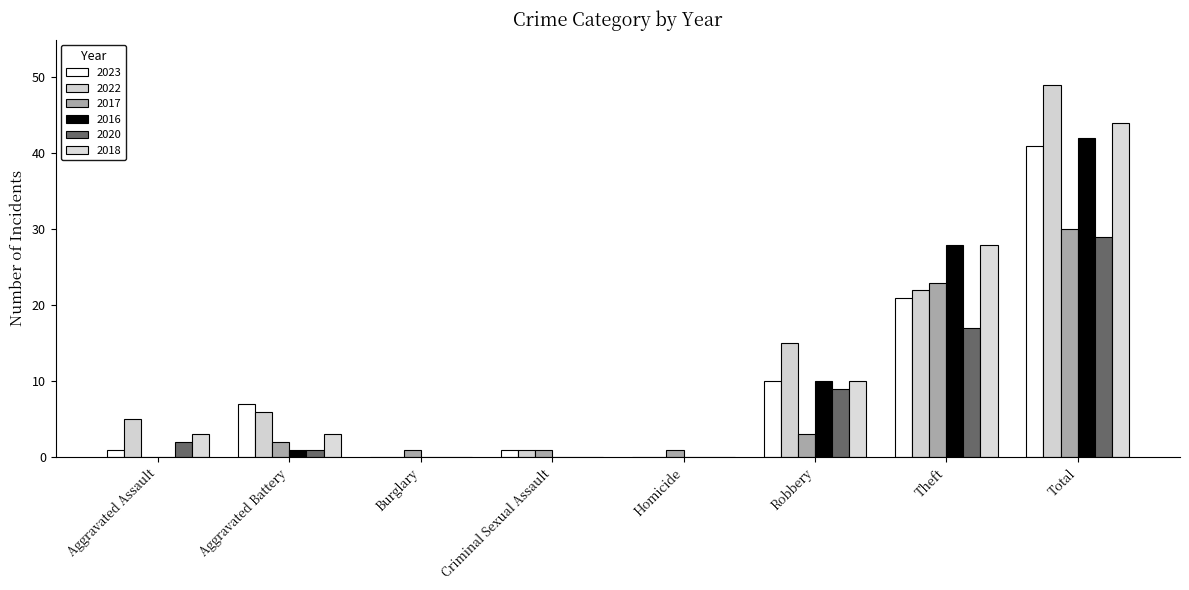

Reading left to right, extract all data points from this chart.

2023: Aggravated Assault=1	Aggravated Battery=7	Burglary=0	Criminal Sexual Assault=1	Homicide=0	Robbery=10	Theft=21	Total=41
2022: Aggravated Assault=5	Aggravated Battery=6	Burglary=0	Criminal Sexual Assault=1	Homicide=0	Robbery=15	Theft=22	Total=49
2017: Aggravated Assault=0	Aggravated Battery=2	Burglary=1	Criminal Sexual Assault=1	Homicide=1	Robbery=3	Theft=23	Total=30
2016: Aggravated Assault=0	Aggravated Battery=1	Burglary=0	Criminal Sexual Assault=0	Homicide=0	Robbery=10	Theft=28	Total=42
2020: Aggravated Assault=2	Aggravated Battery=1	Burglary=0	Criminal Sexual Assault=0	Homicide=0	Robbery=9	Theft=17	Total=29
2018: Aggravated Assault=3	Aggravated Battery=3	Burglary=0	Criminal Sexual Assault=0	Homicide=0	Robbery=10	Theft=28	Total=44